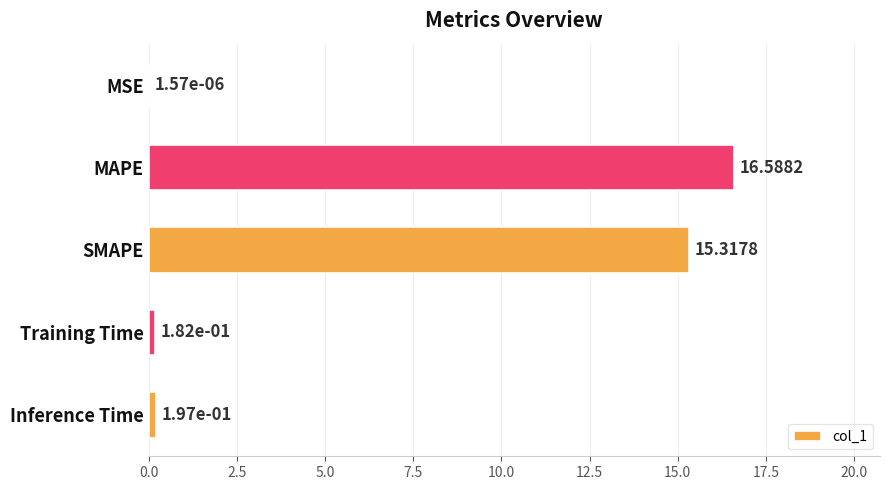

At which label is the value closest to 8?

SMAPE